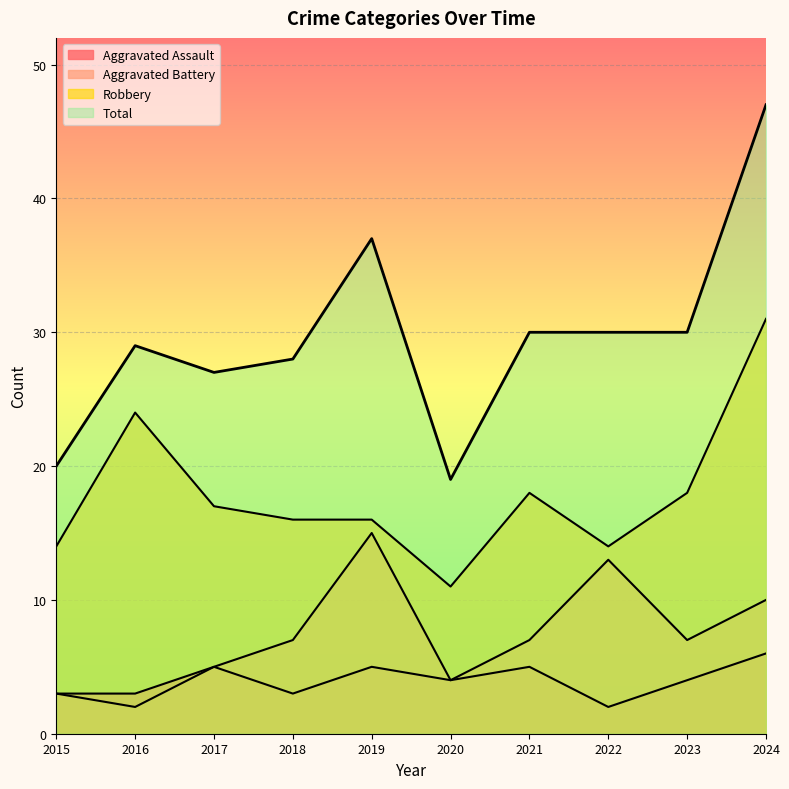

Is it true that Total equals 37 at 2019?

True